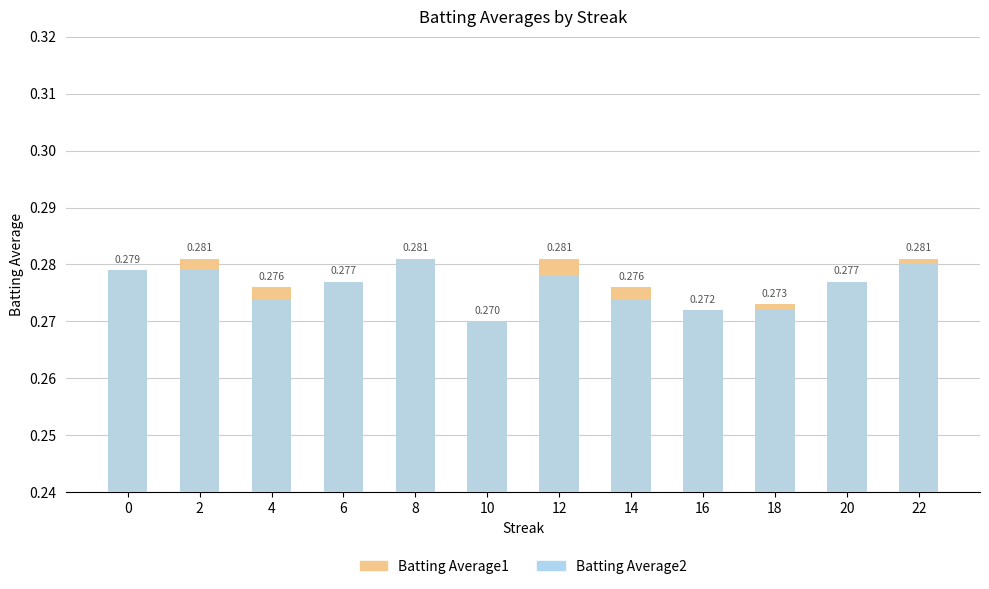

The value of Batting Average2 at 18 is 0.1. True or false?

False